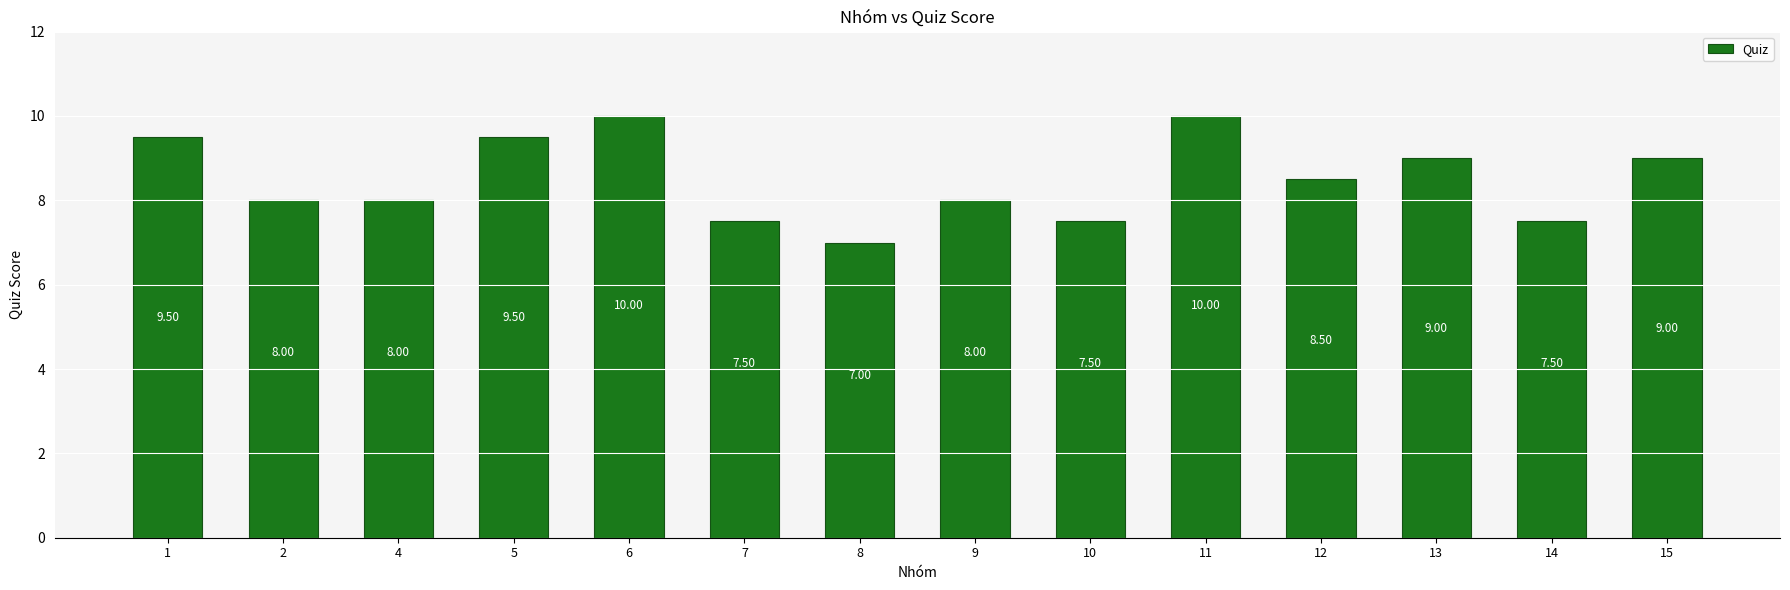

What is the value of the 5th bar from the left?

10.0